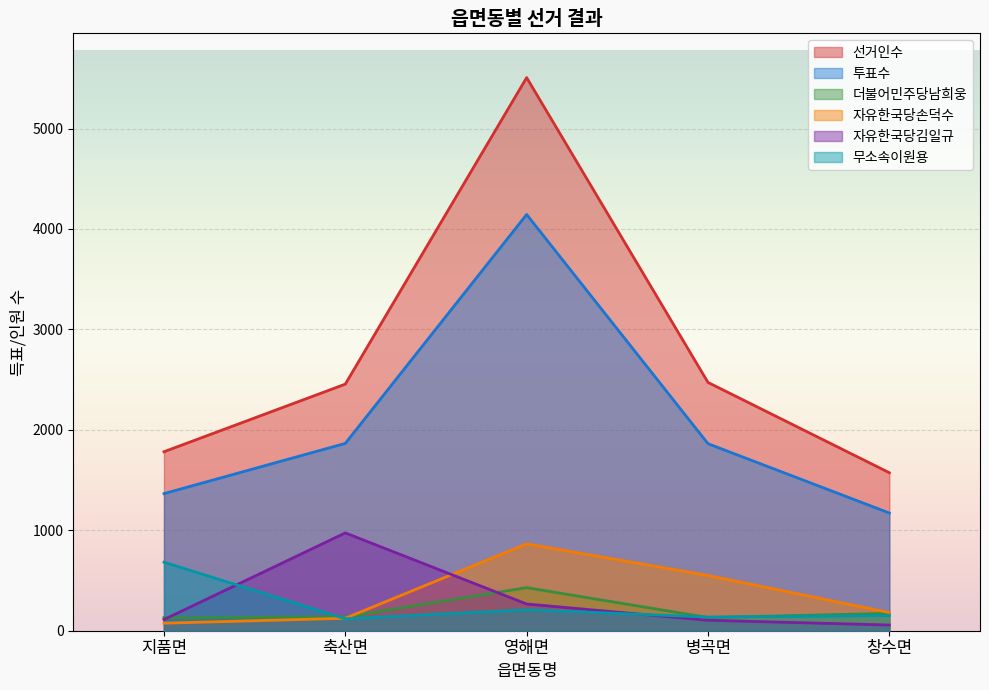

How many lines are shown in the chart?

6